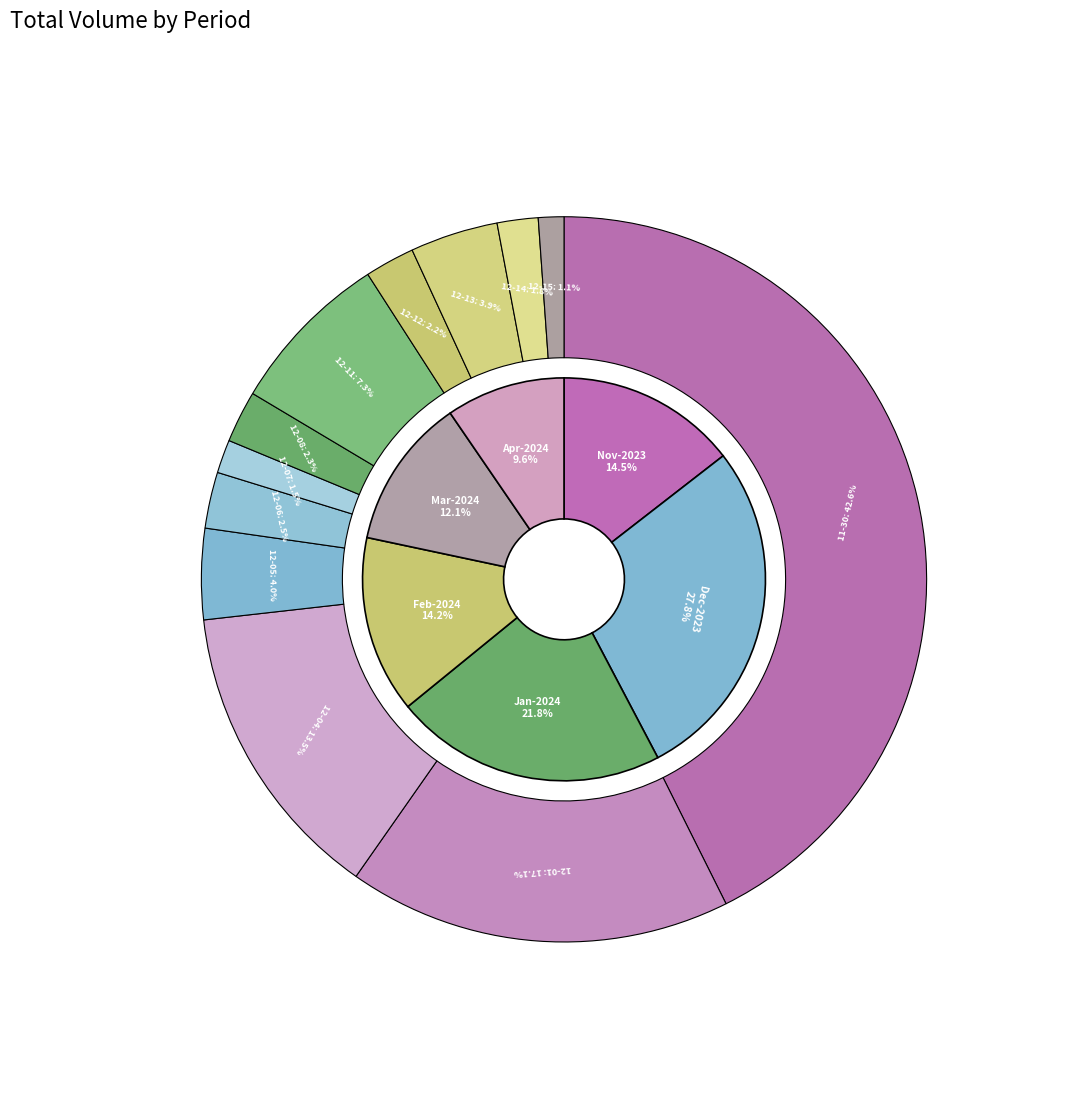

How many segments does this pie chart have?

12